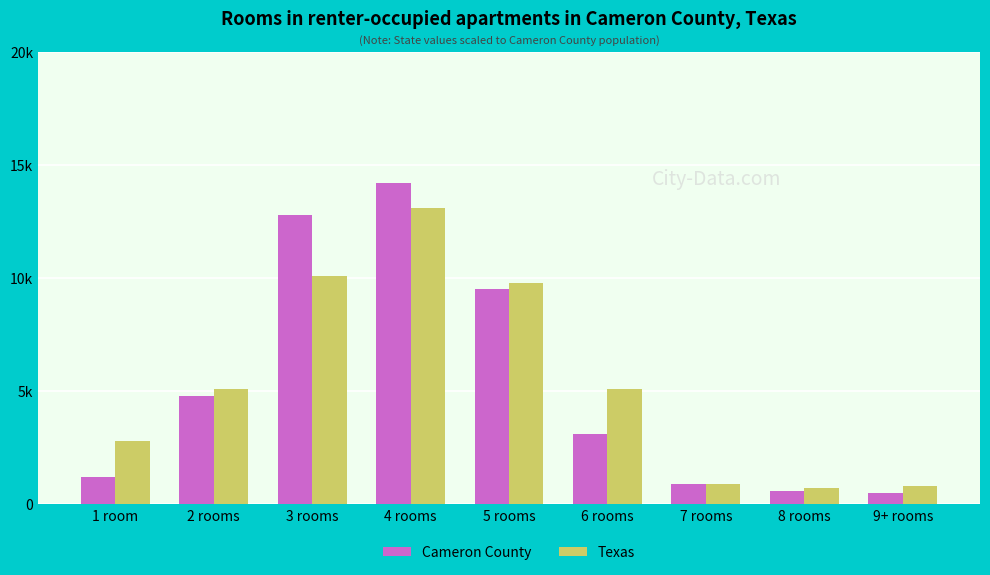

Does the chart contain stacked bars?

No